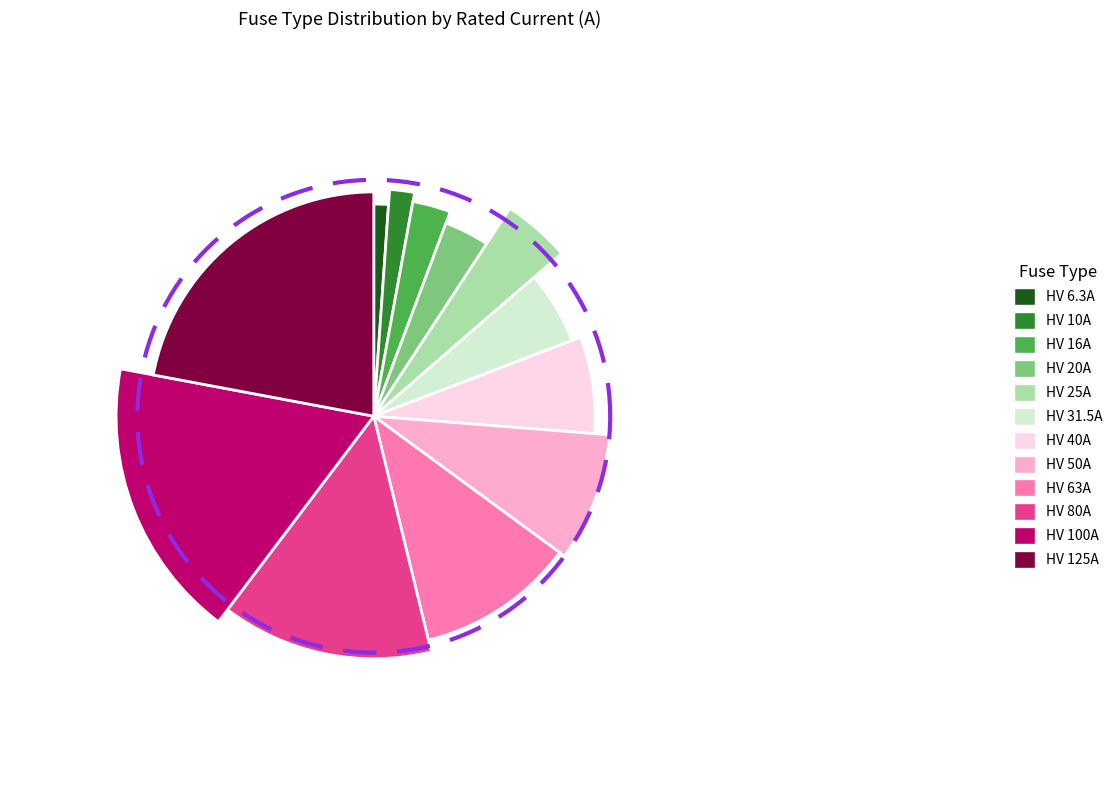

Count the number of slices in the pie.

12